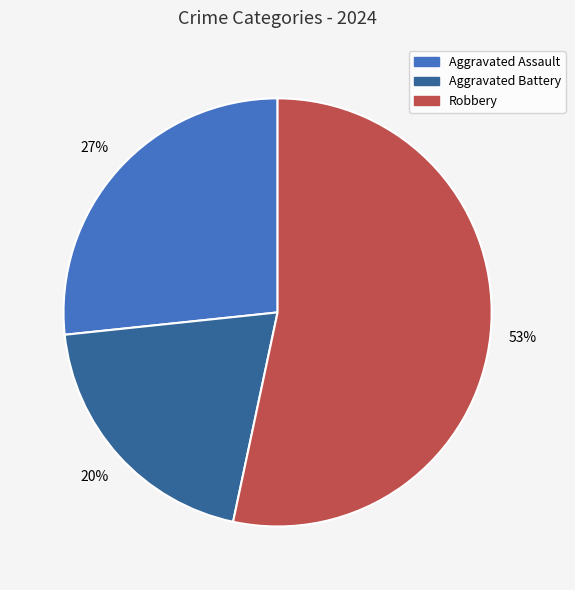

To the nearest percent, what is the difference between the Robbery and Aggravated Battery slice percentages?

33%